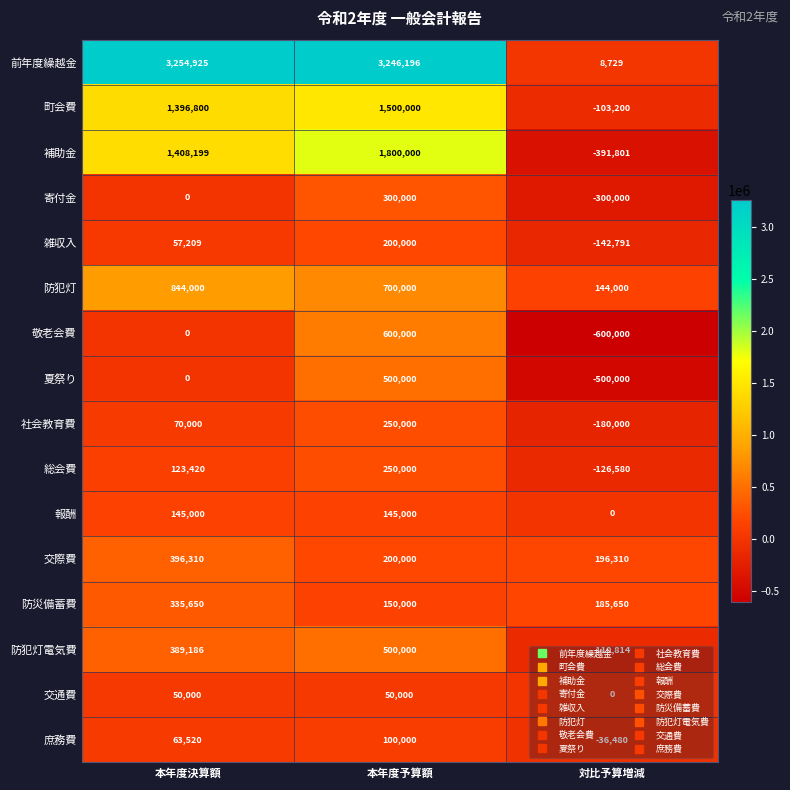

Read the 敬老会費 value at 本年度予算額, to the nearest 50.

600000